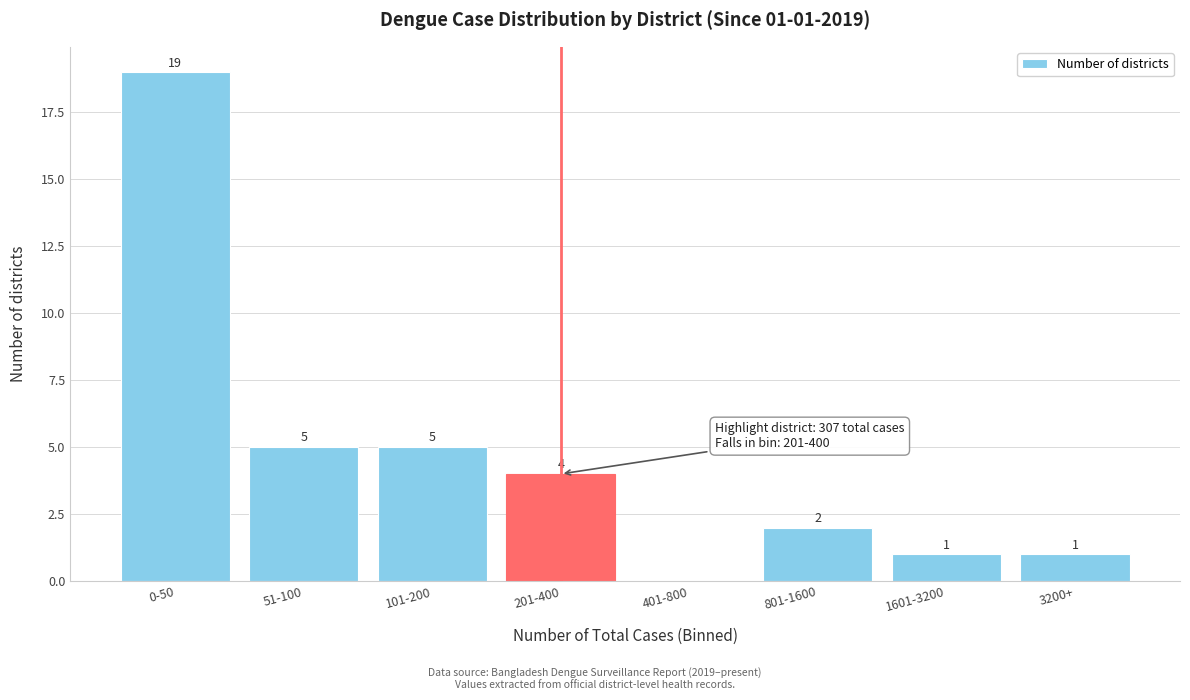

Reading left to right, list all the values displayed in this chart.

0-50=19	51-100=5	101-200=5	201-400=4	401-800=0	801-1600=2	1601-3200=1	3200+=1